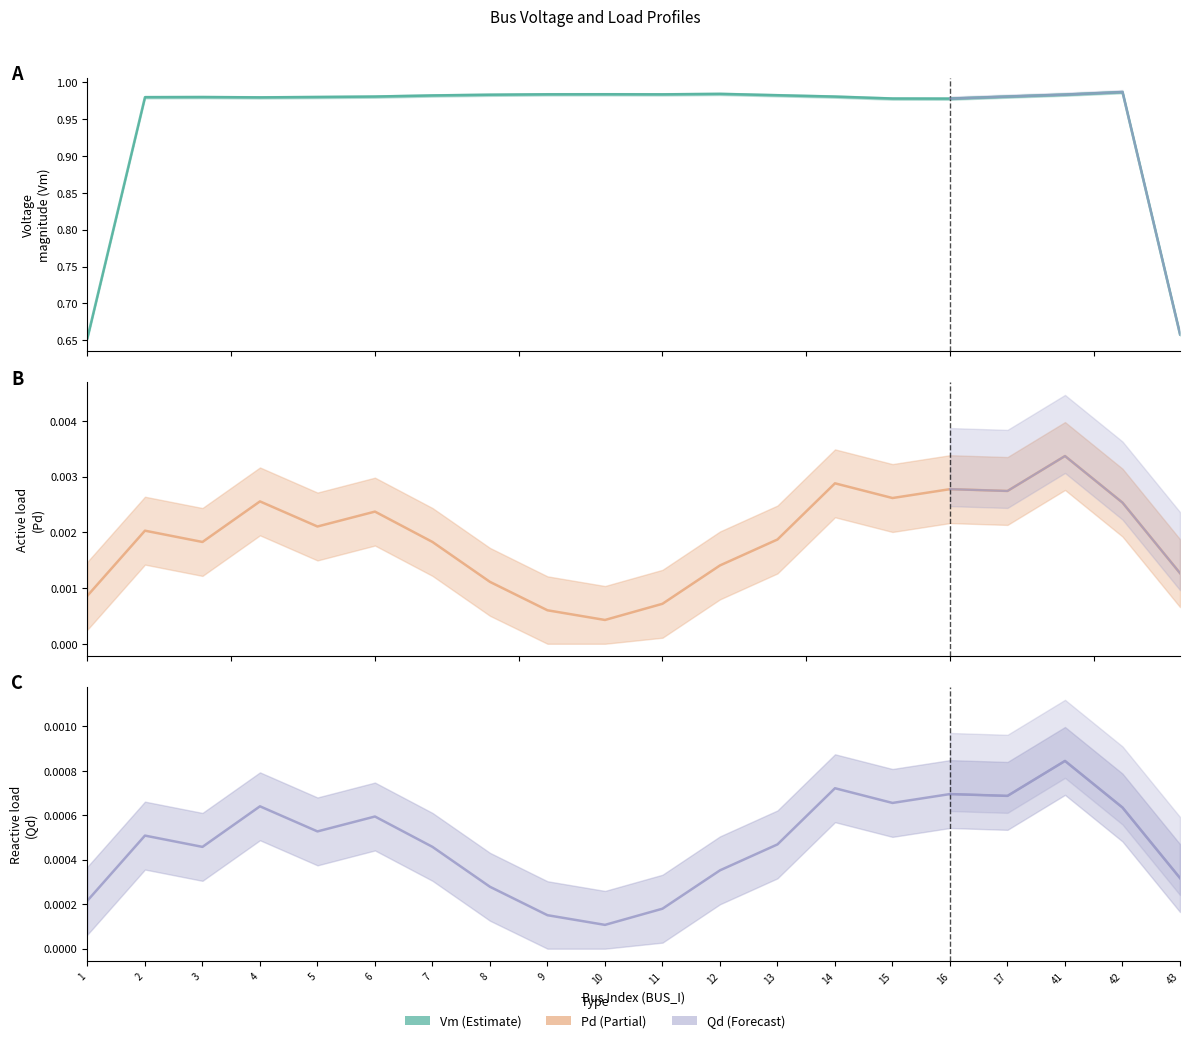

Is the value of Vm at 41 greater than the value of Pd at 17?

Yes